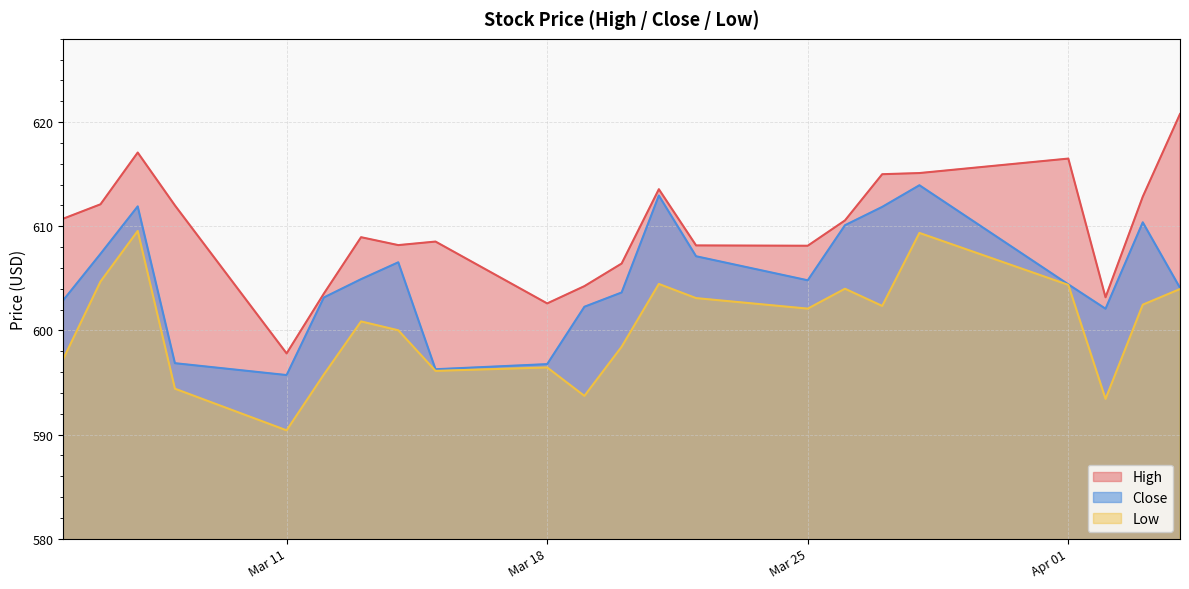

True or false: High has a value of 612.1 at 2024-03-06.

True